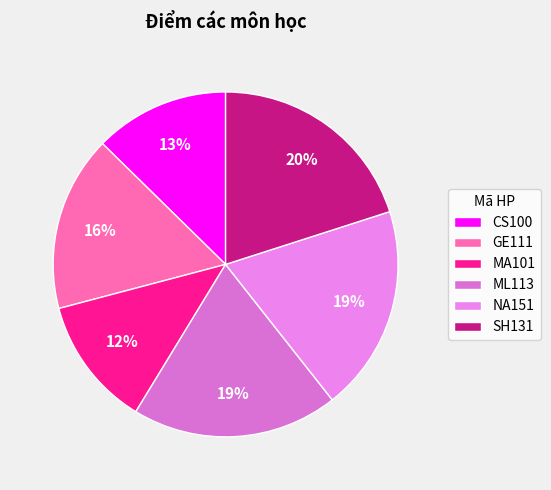

Is there any slice that represents more than half of the pie?

No